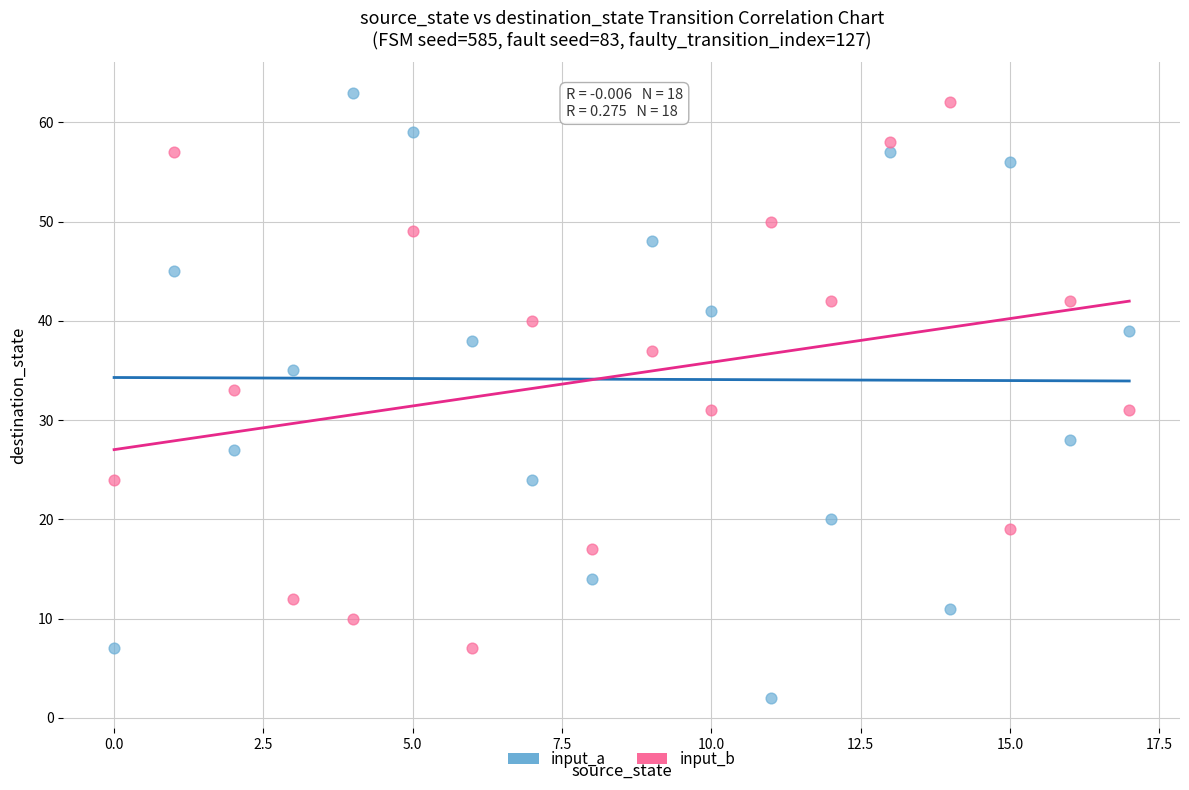

Which series has the widest spread of Y values?

input_a